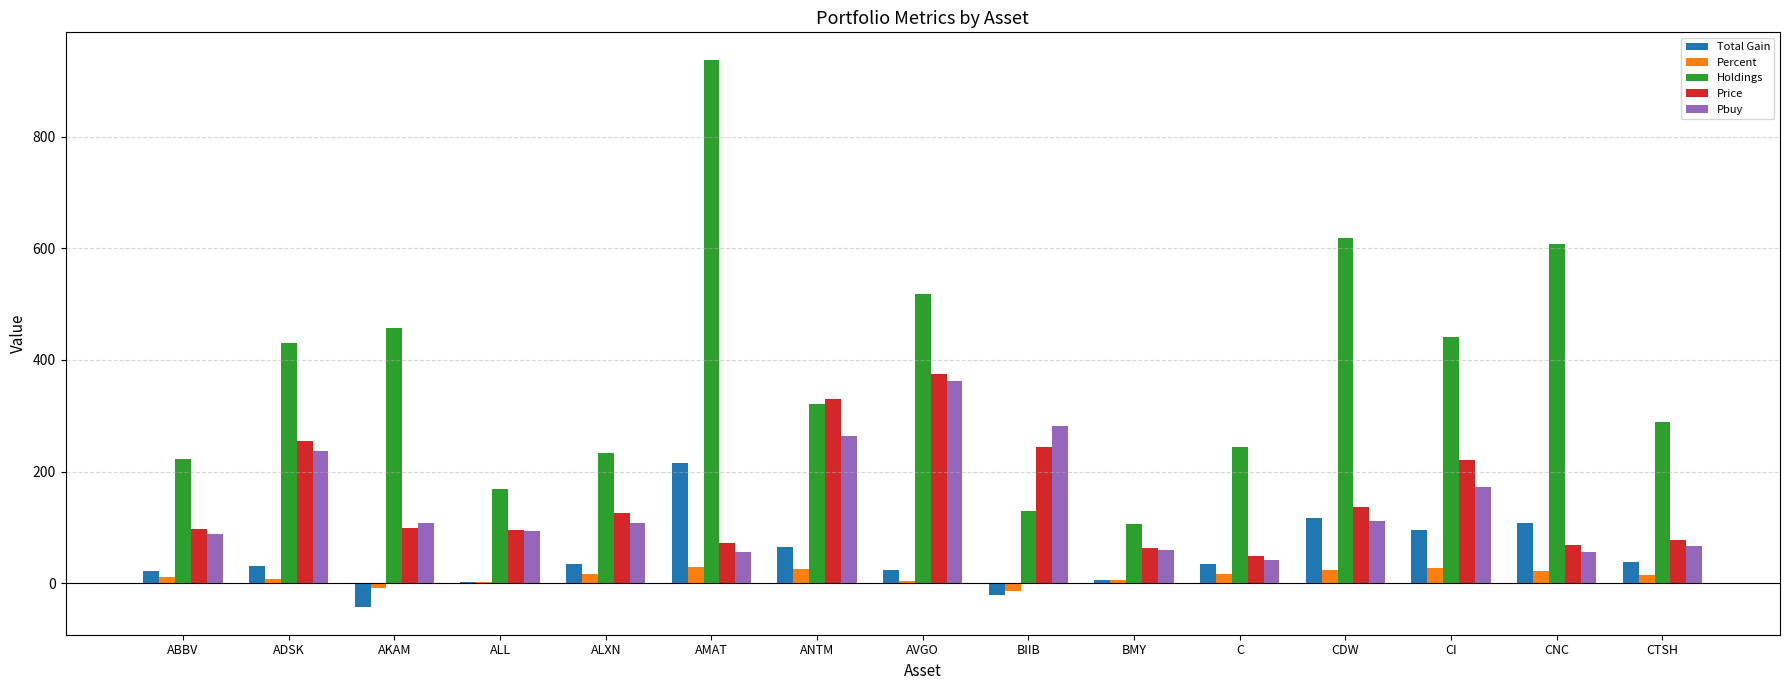

Is the value of Percent at BMY greater than the value of Price at BIIB?

No